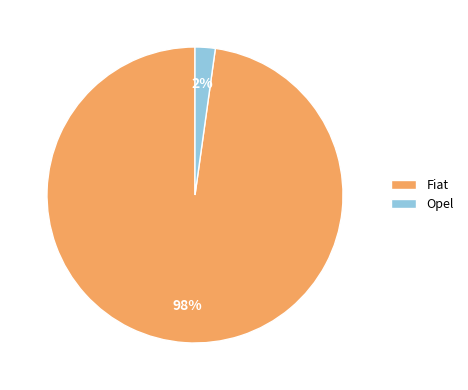

Is the sum of Opel and Fiat greater than half?

Yes